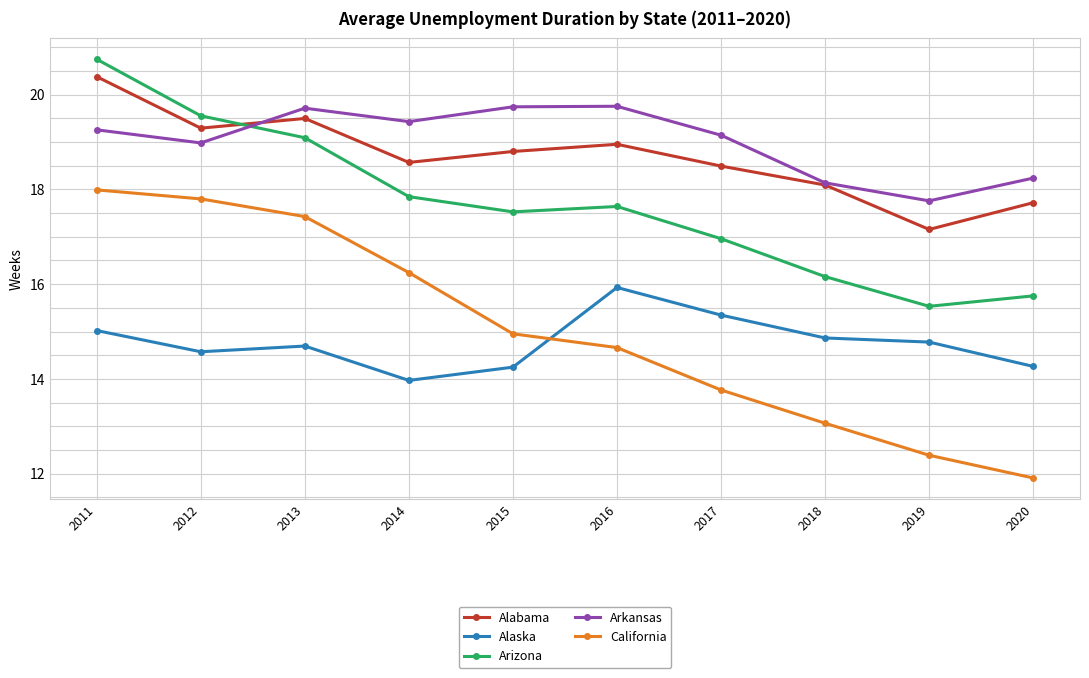

At how many categories does at least one series exceed 18?

9